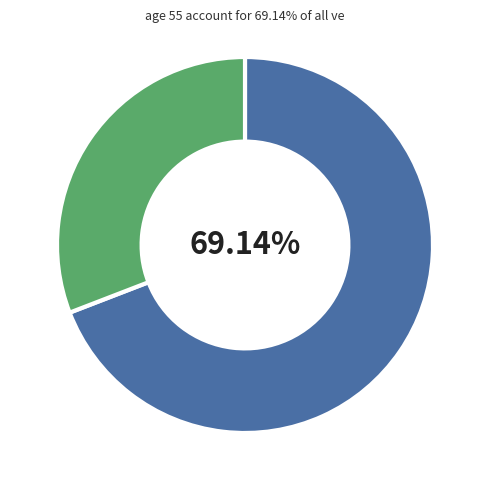

Is there a majority slice in this chart?

Yes